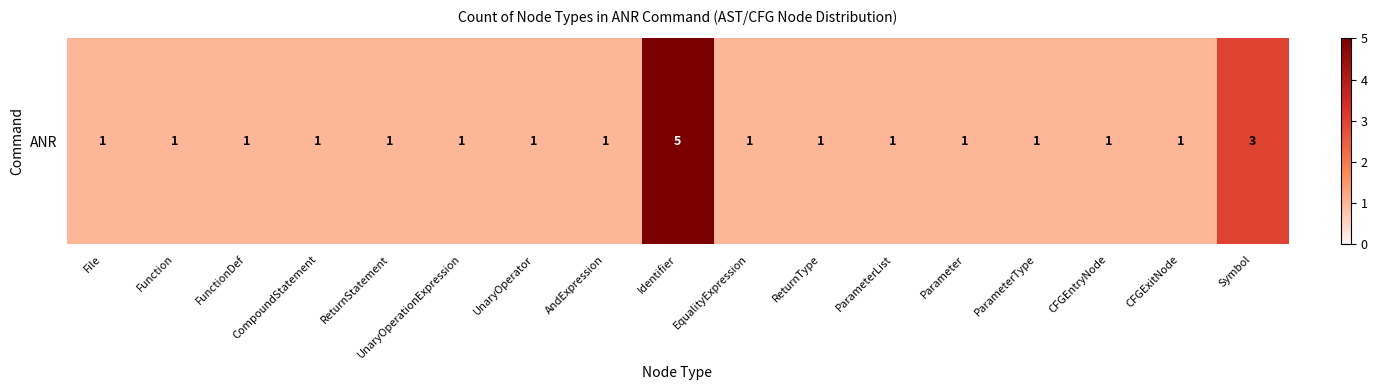

True or false: the data shows 0 at UnaryOperator.

False